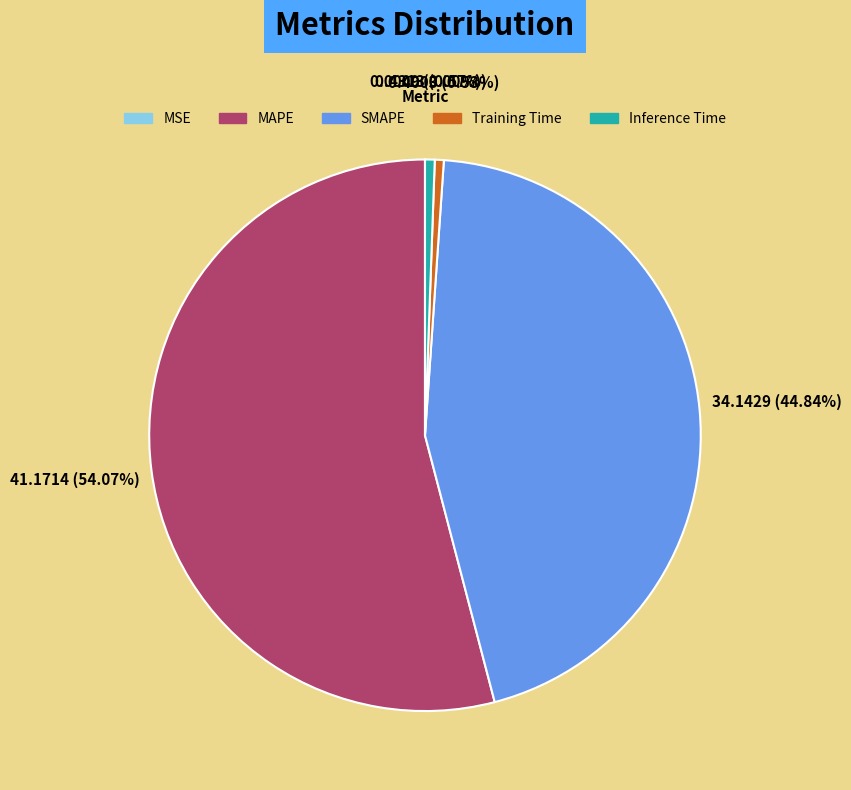

Is there any slice that represents more than half of the pie?

Yes